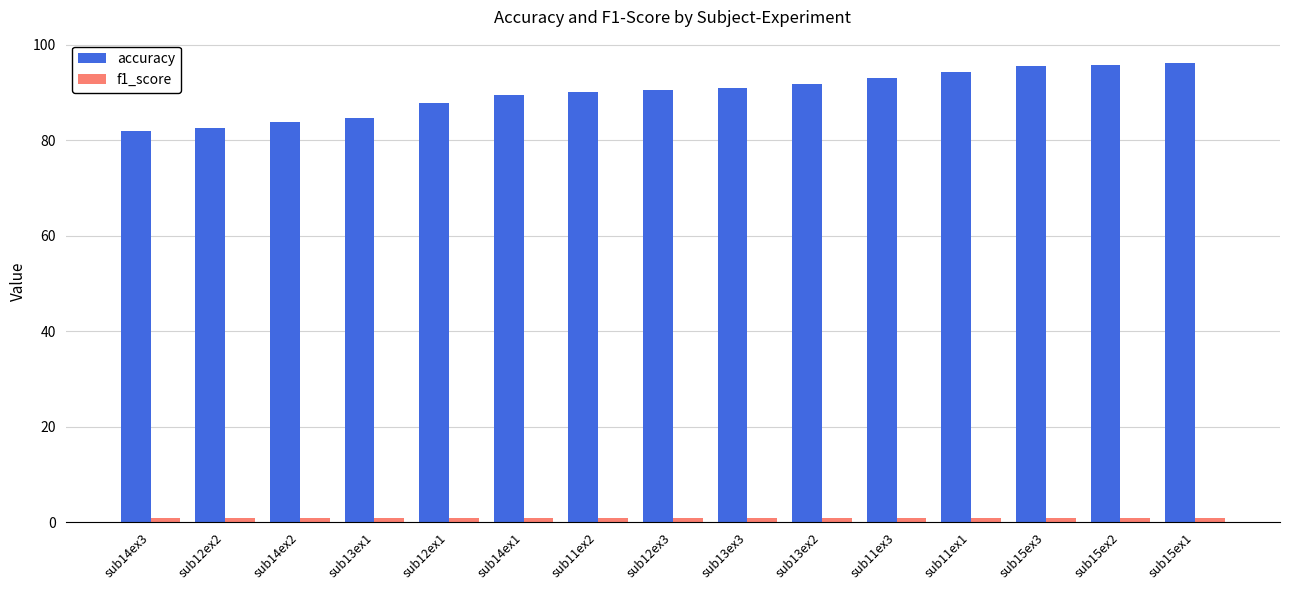

Which series has the widest spread of values?

accuracy